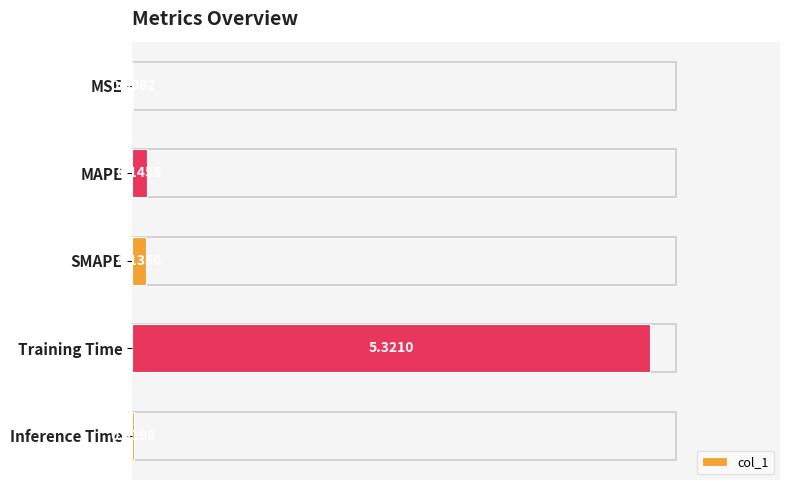

How many categories are shown in the chart?

5